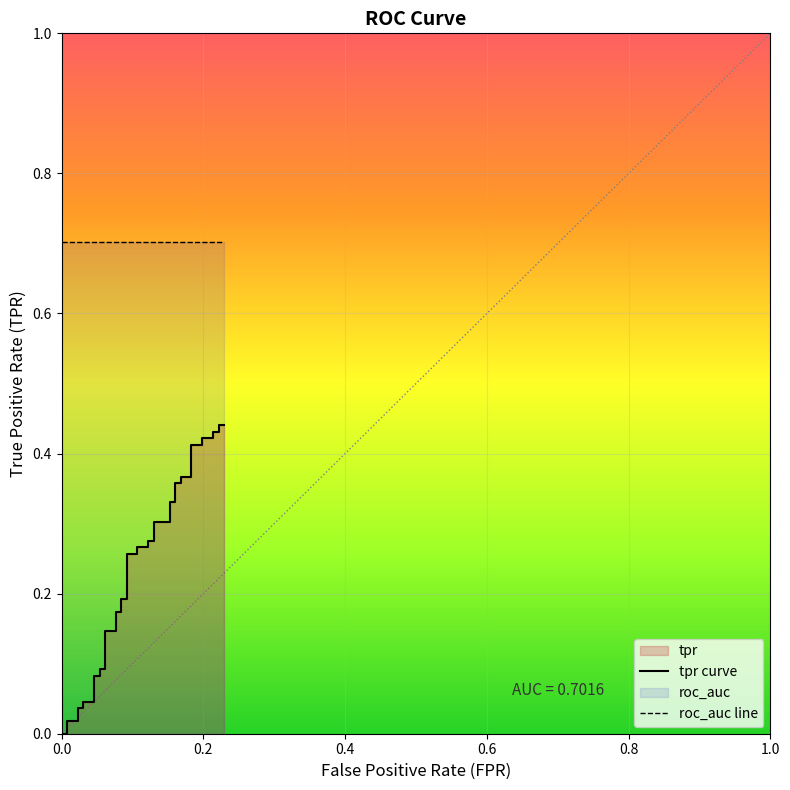

How many lines are shown in the chart?

2